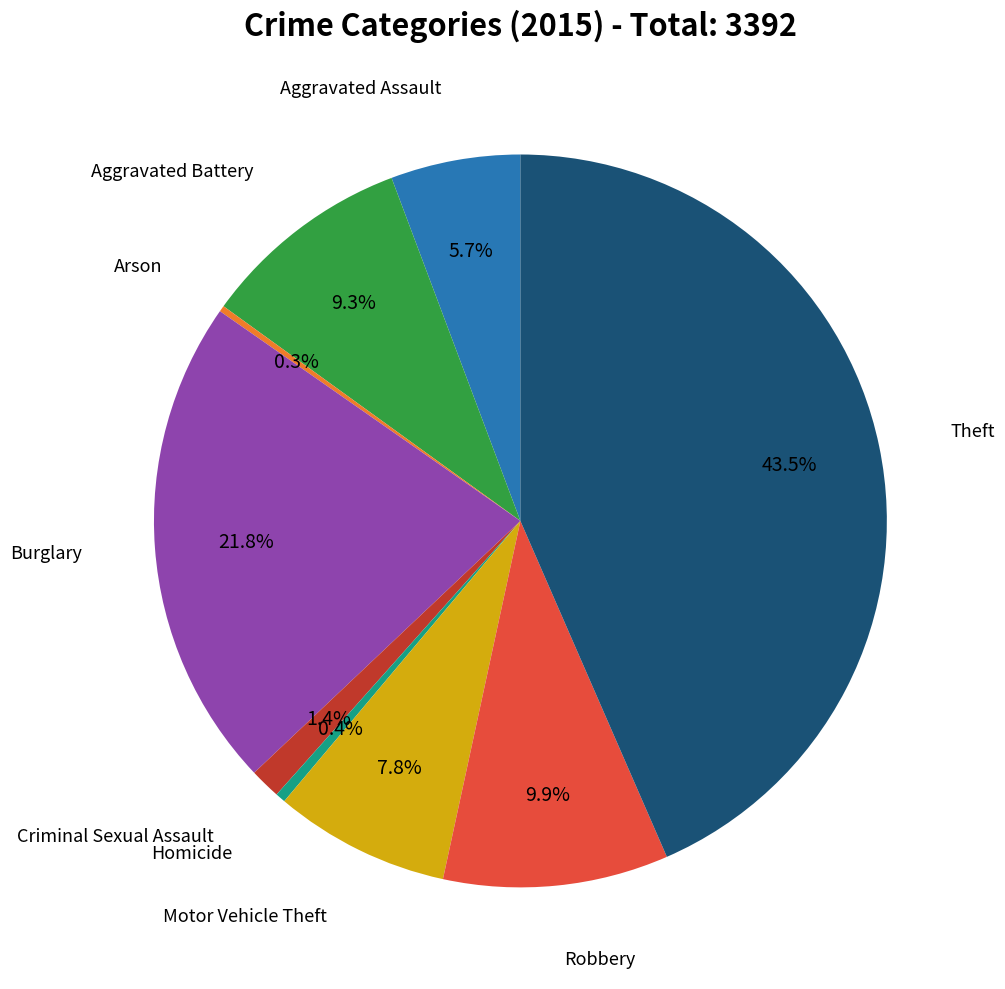

Is there any slice that represents more than half of the pie?

No